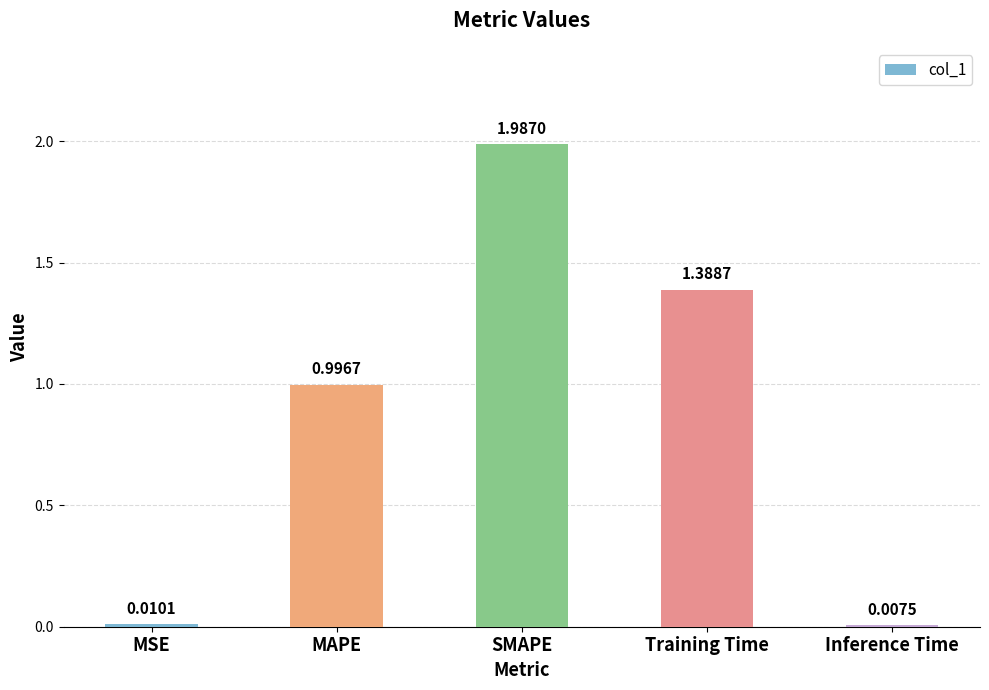

What is the average value?

0.9